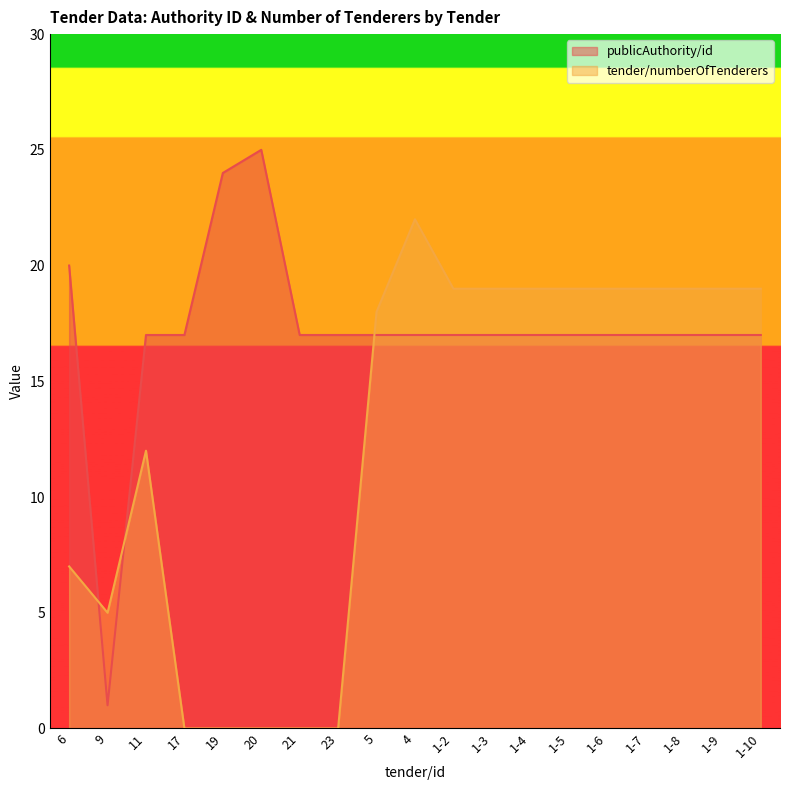

The tender/numberOfTenderers series shows 19 at 1-2. True or false?

True